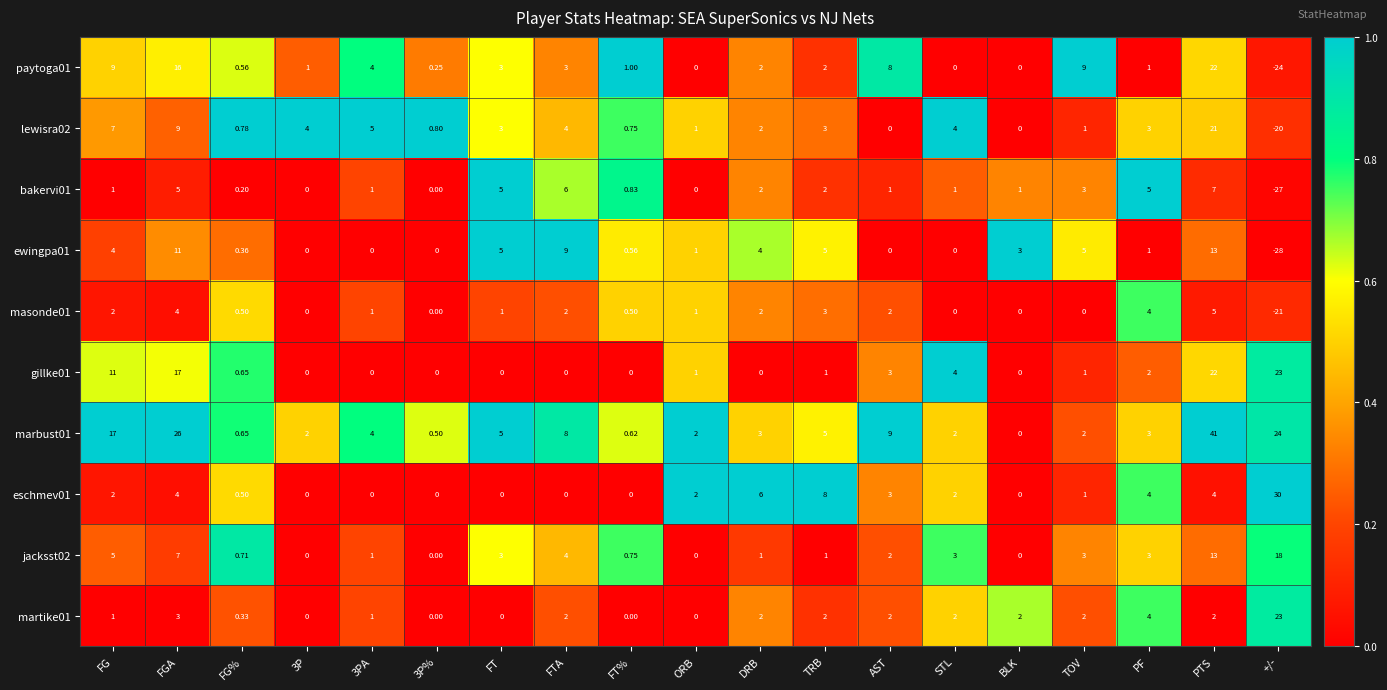

At which category is the sum across all series the highest?

PTS